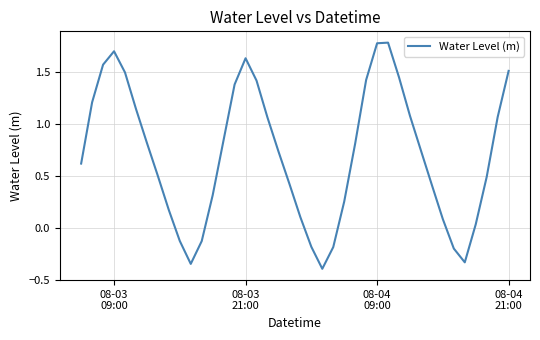

What is the greatest value displayed?

1.8